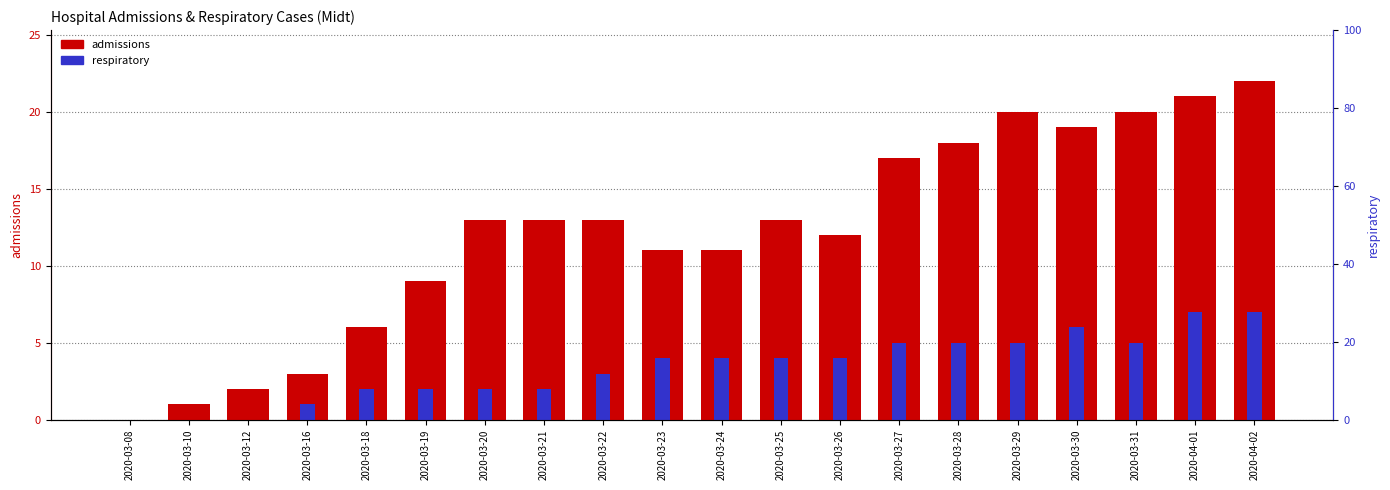

What is the difference between the maximum and minimum values in the respiratory series?

7